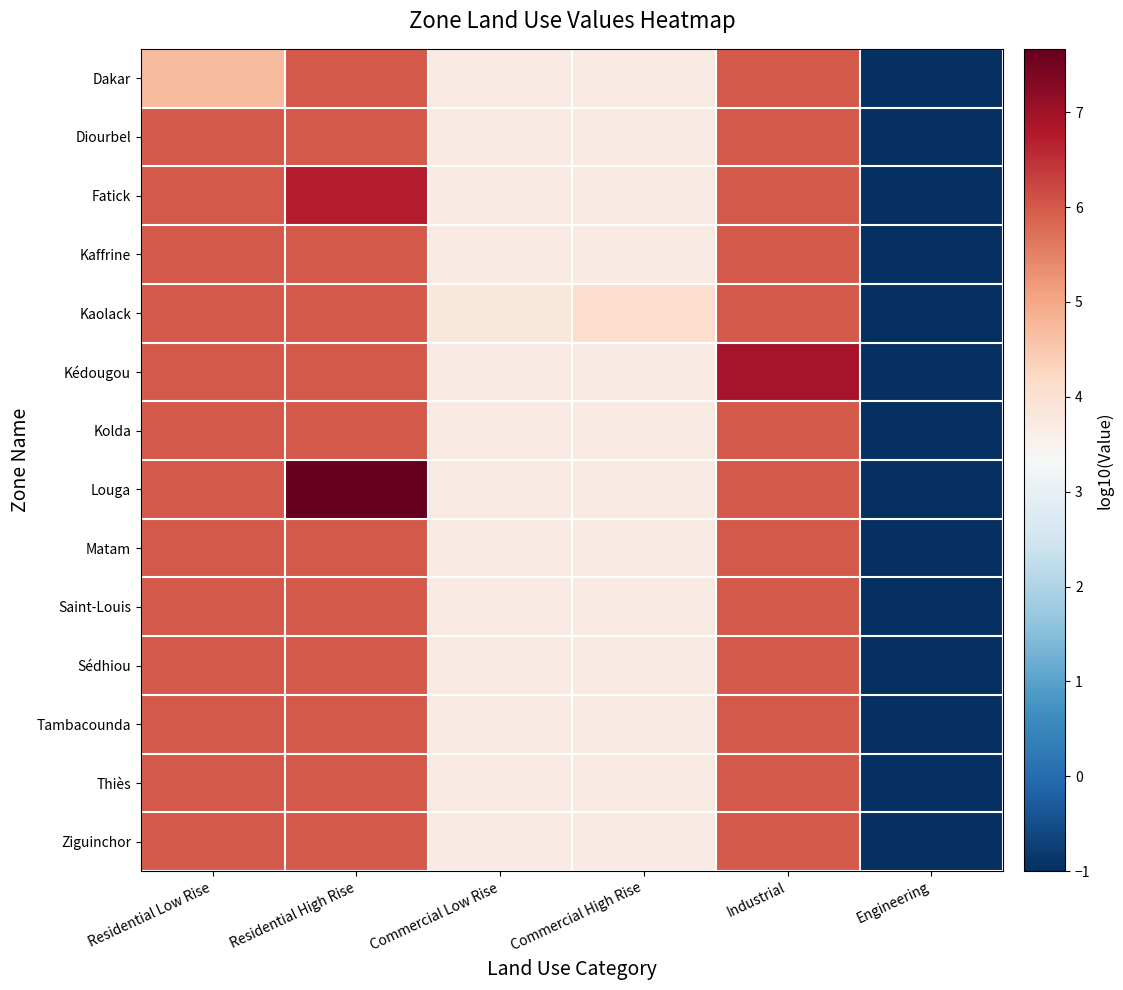

What is the total value across all series at Commercial Low Rise?

51.9